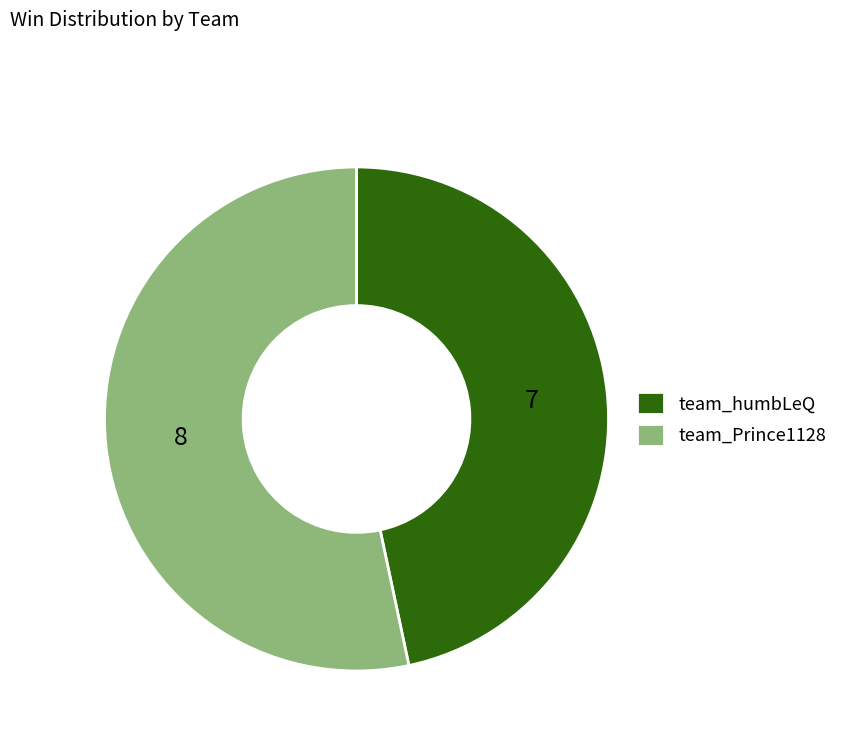

Which slice is the largest?

team_Prince1128